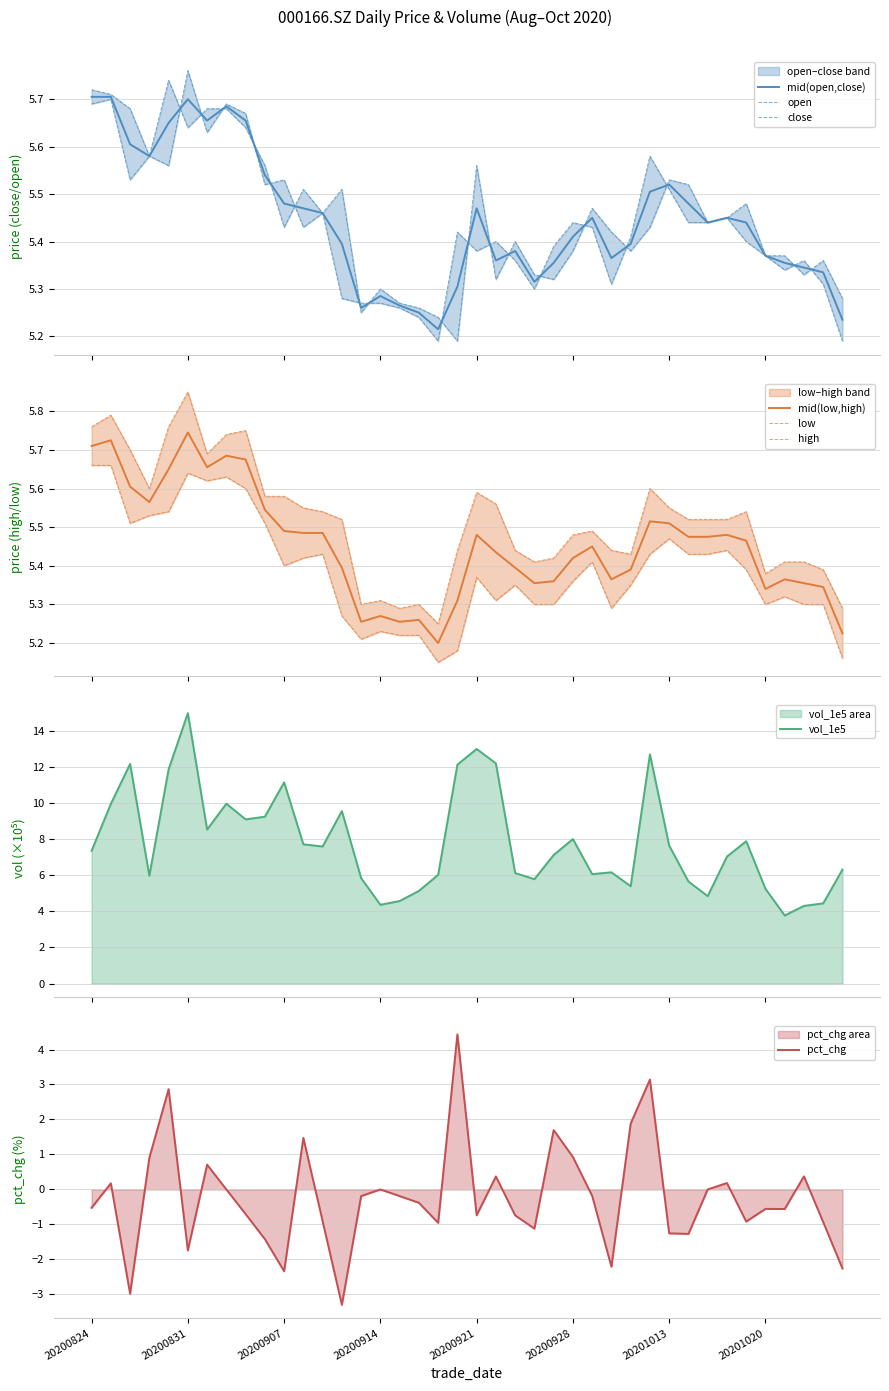

How many low values are between 5 and 6?

40